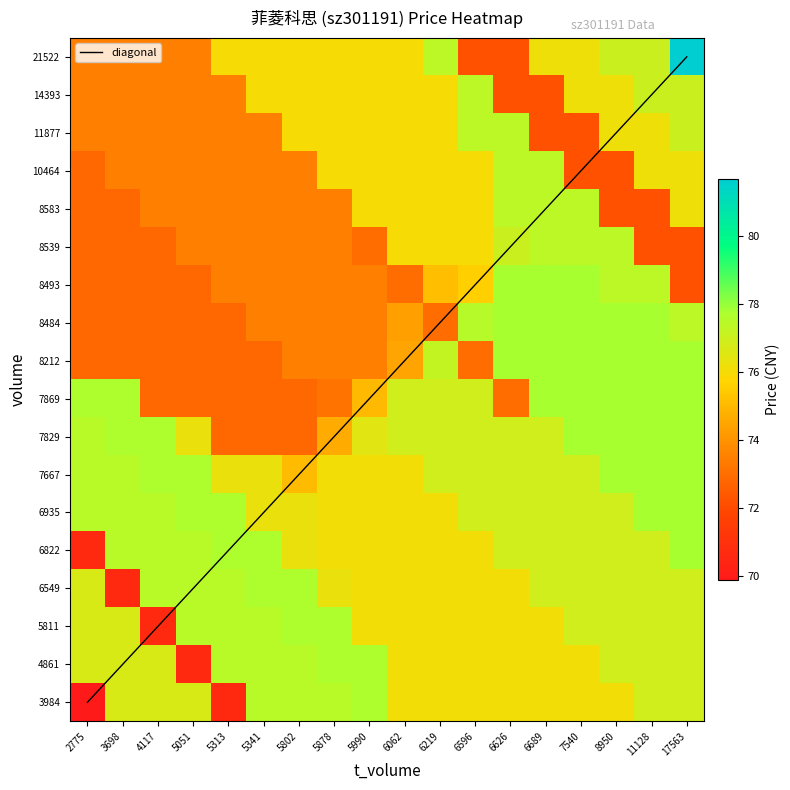

What is the highest value of the 21522 series?

81.7